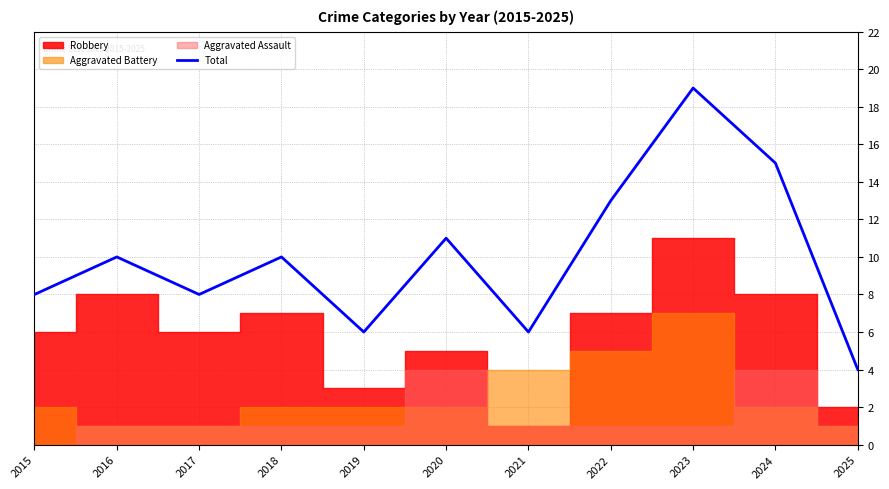

List the labels in order of value, largest first.

2023, 2024, 2022, 2020, 2016, 2018, 2015, 2017, 2019, 2021, 2025